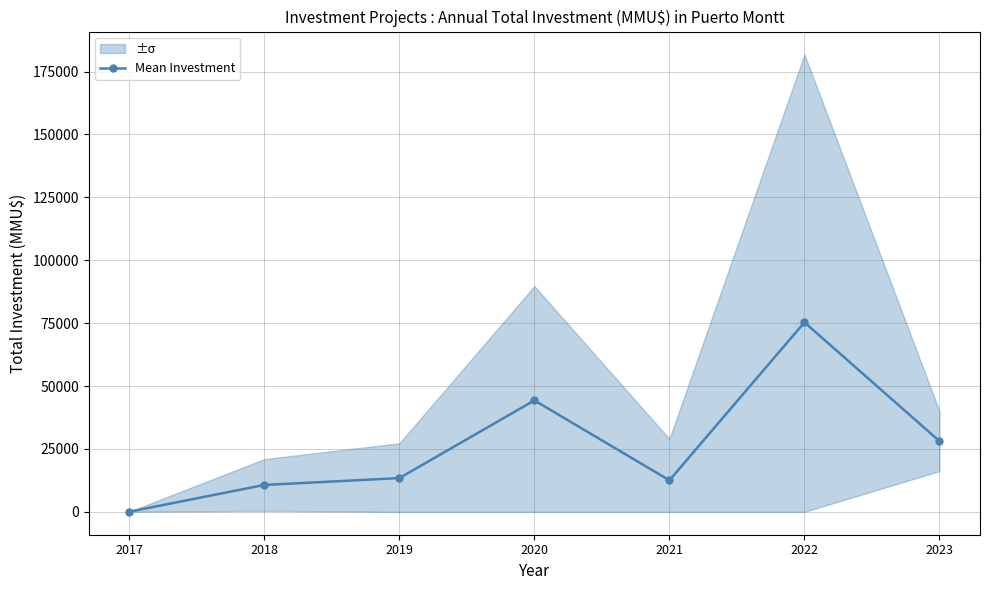

Is it true that the value at 2021 is 12536.5?

True